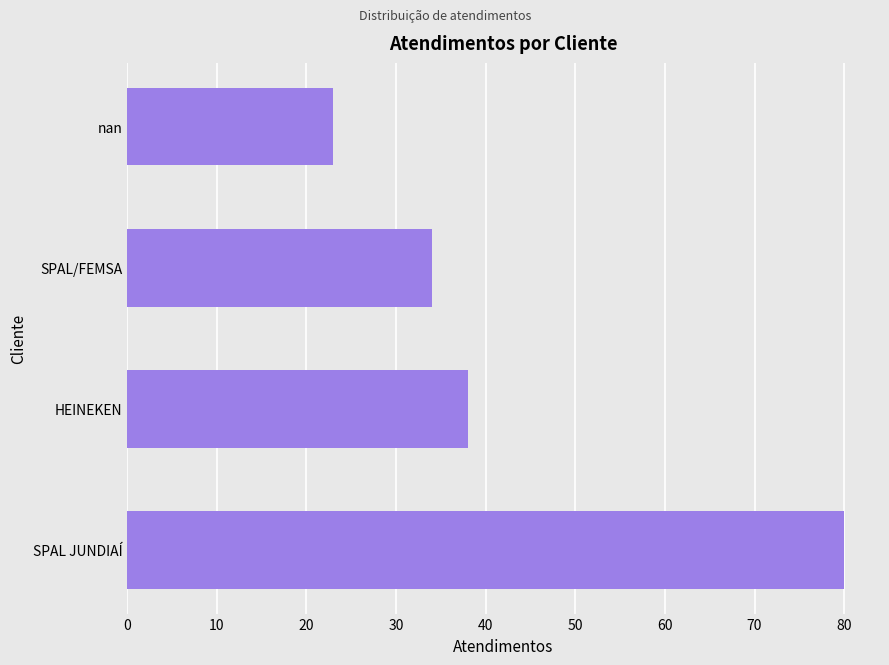

Where is the data nearest to the value 51?

HEINEKEN